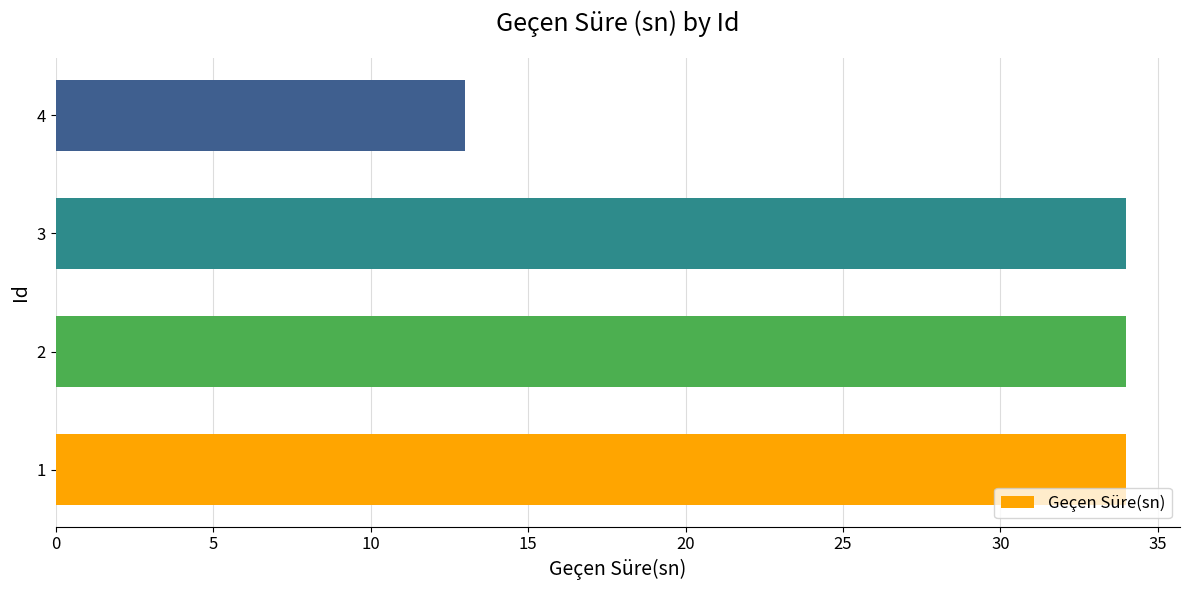

Between 3 and 4, which is larger?

3